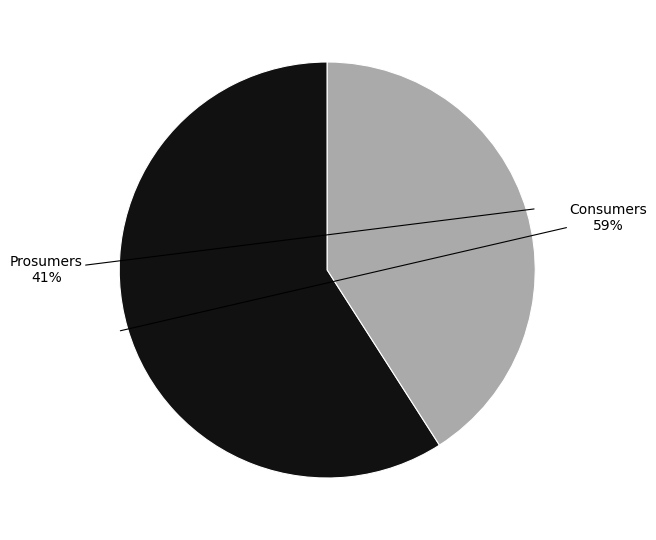

Is there a majority slice in this chart?

Yes